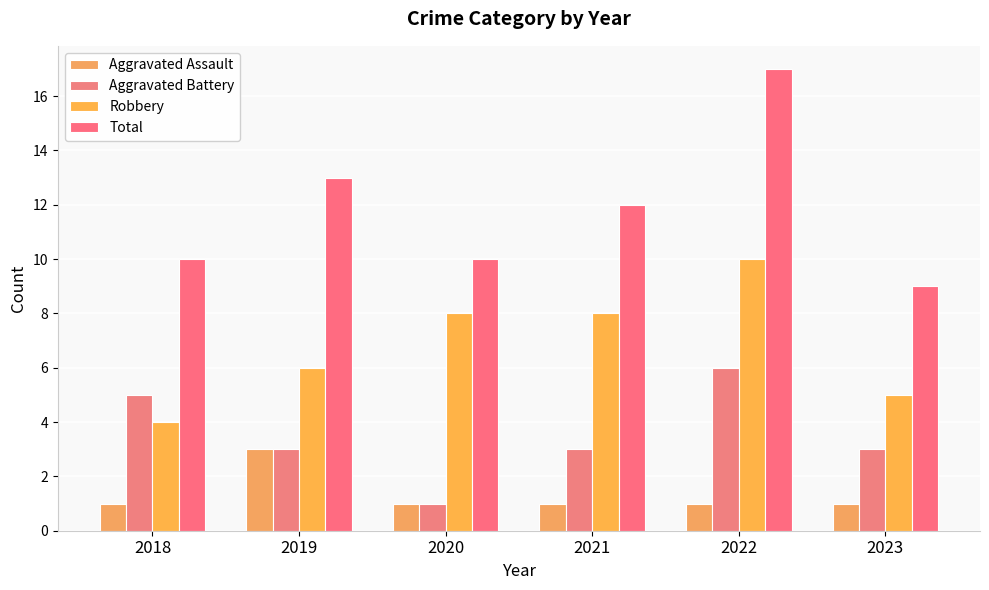

Count the Aggravated Battery values in the range 3 to 5.

4